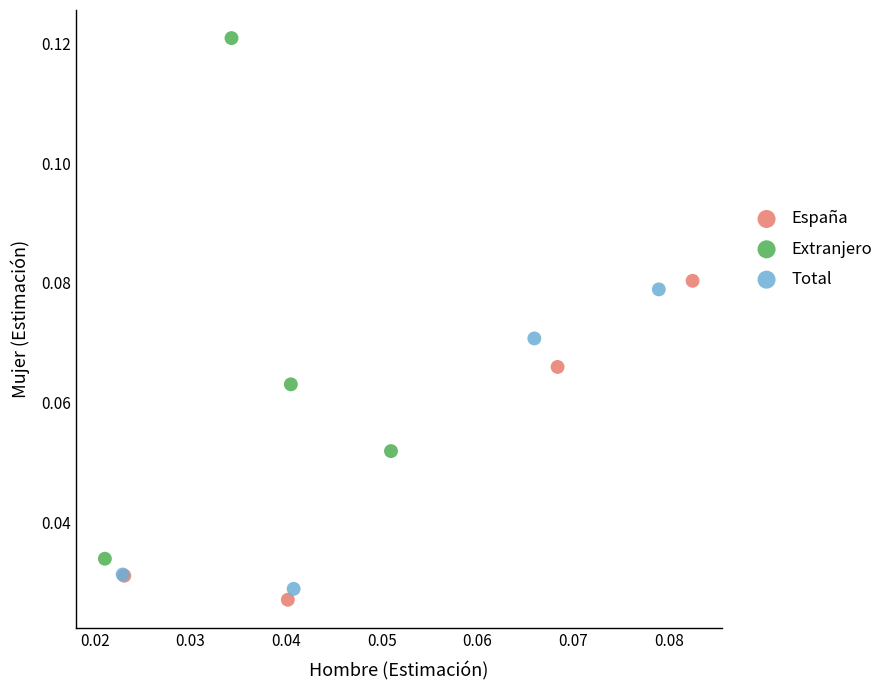

Which series reaches the minimum Y coordinate?

España